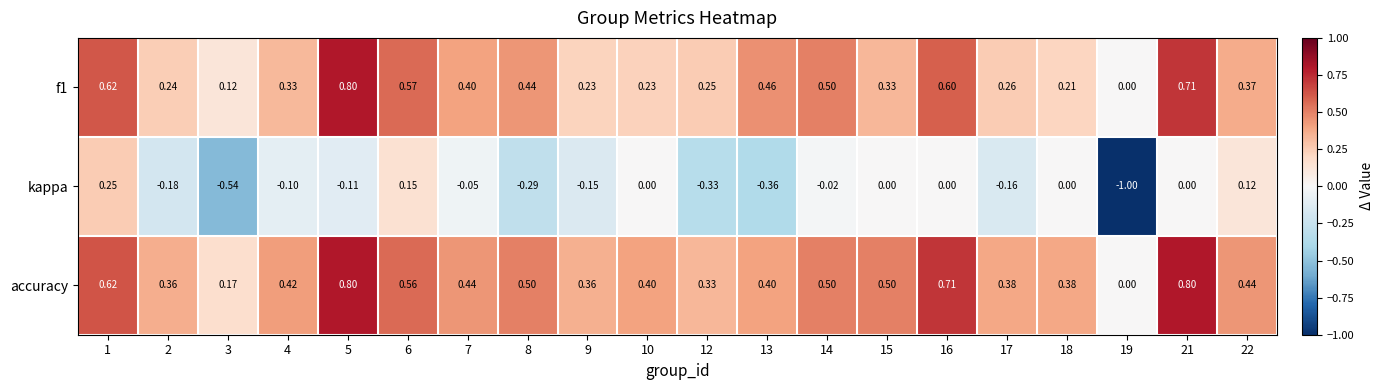

Which series has the largest total across all categories?

accuracy